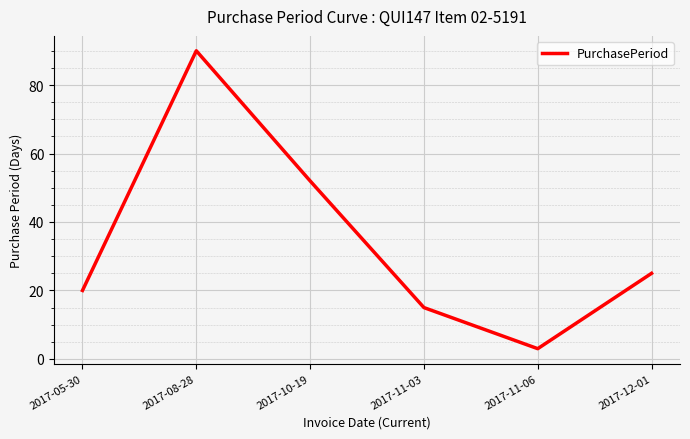

List the labels in order of value, smallest first.

2017-11-06, 2017-11-03, 2017-05-30, 2017-12-01, 2017-10-19, 2017-08-28